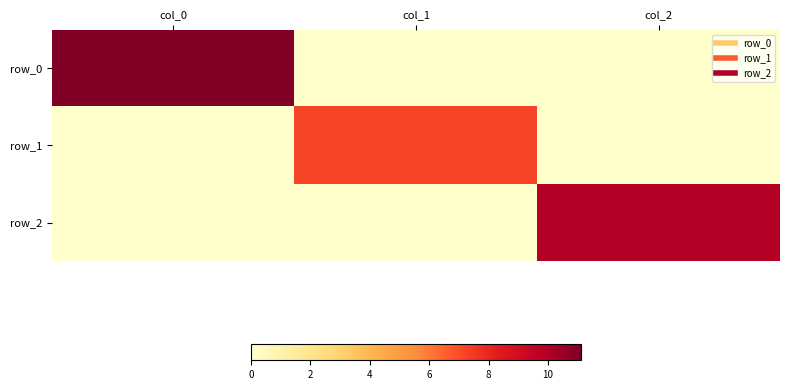

What is the sum of the row_0 values at col_2 and col_0?

11.1